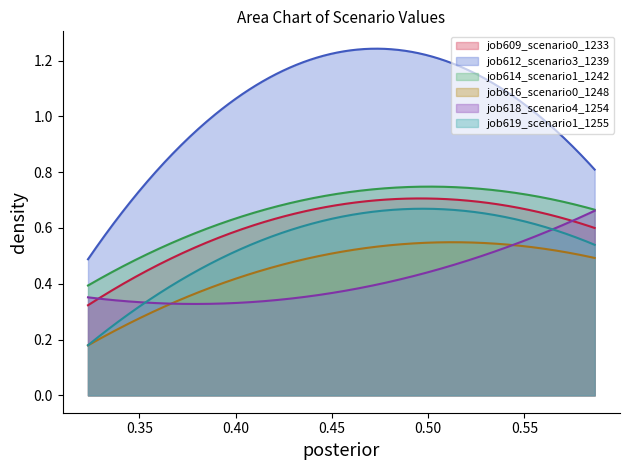

How many lines are shown in the chart?

6